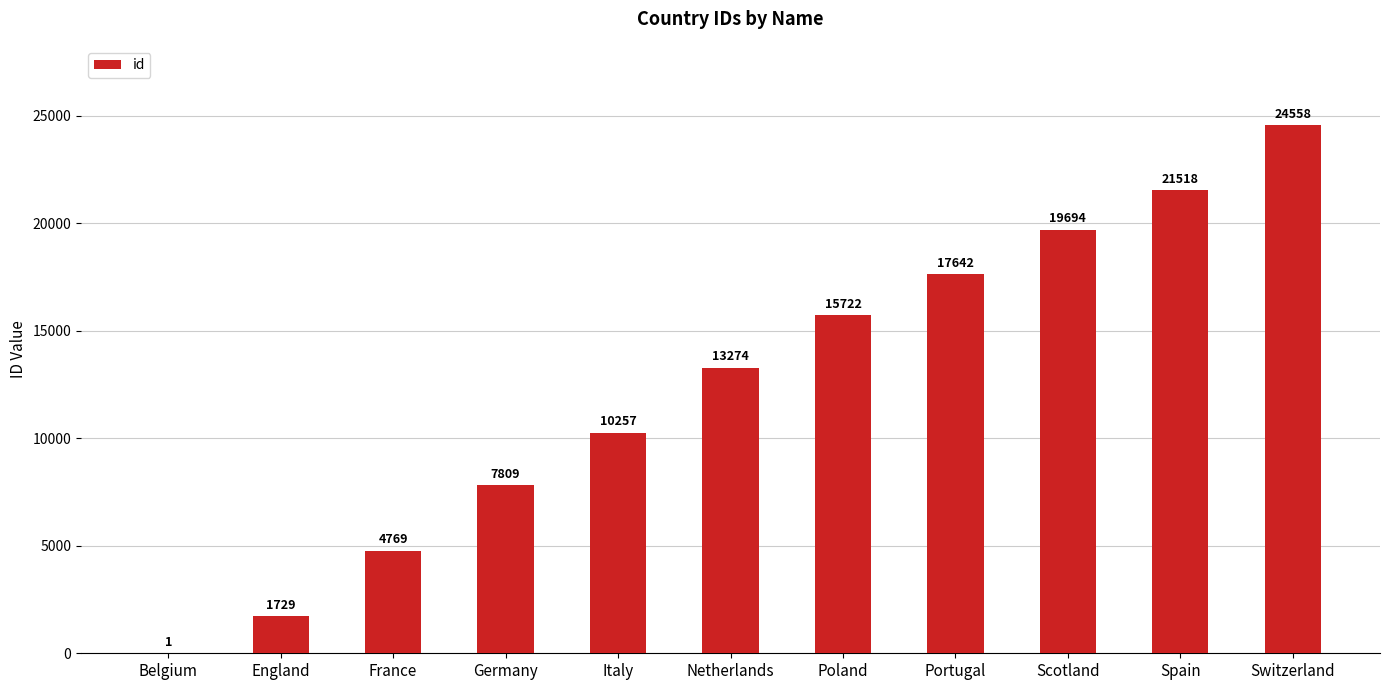

Reading left to right, extract all data points from this chart.

Belgium=1	England=1729	France=4769	Germany=7809	Italy=10257	Netherlands=13274	Poland=15722	Portugal=17642	Scotland=19694	Spain=21518	Switzerland=24558